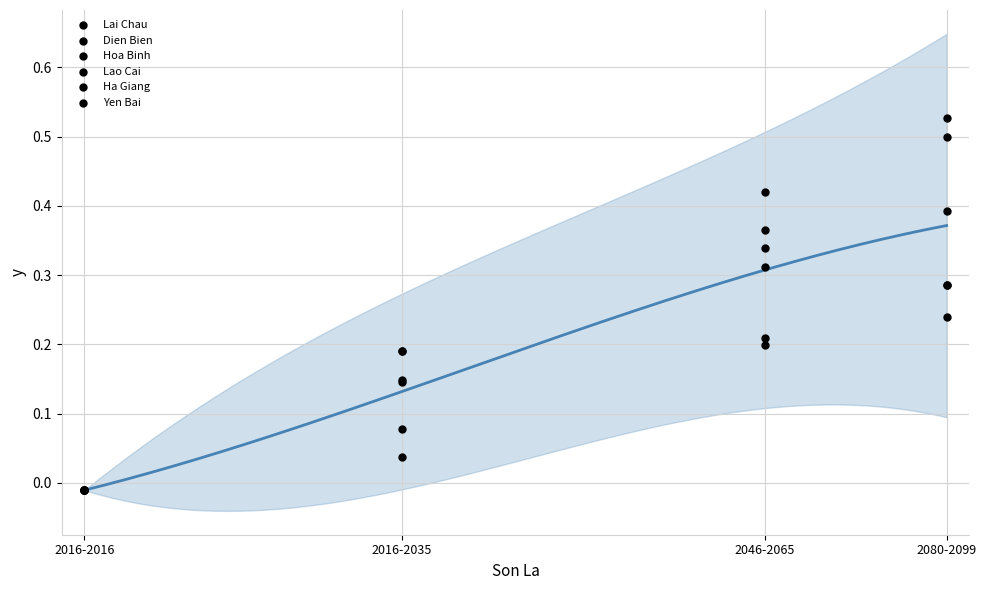

Which series has the largest total across all categories?

Yen Bai